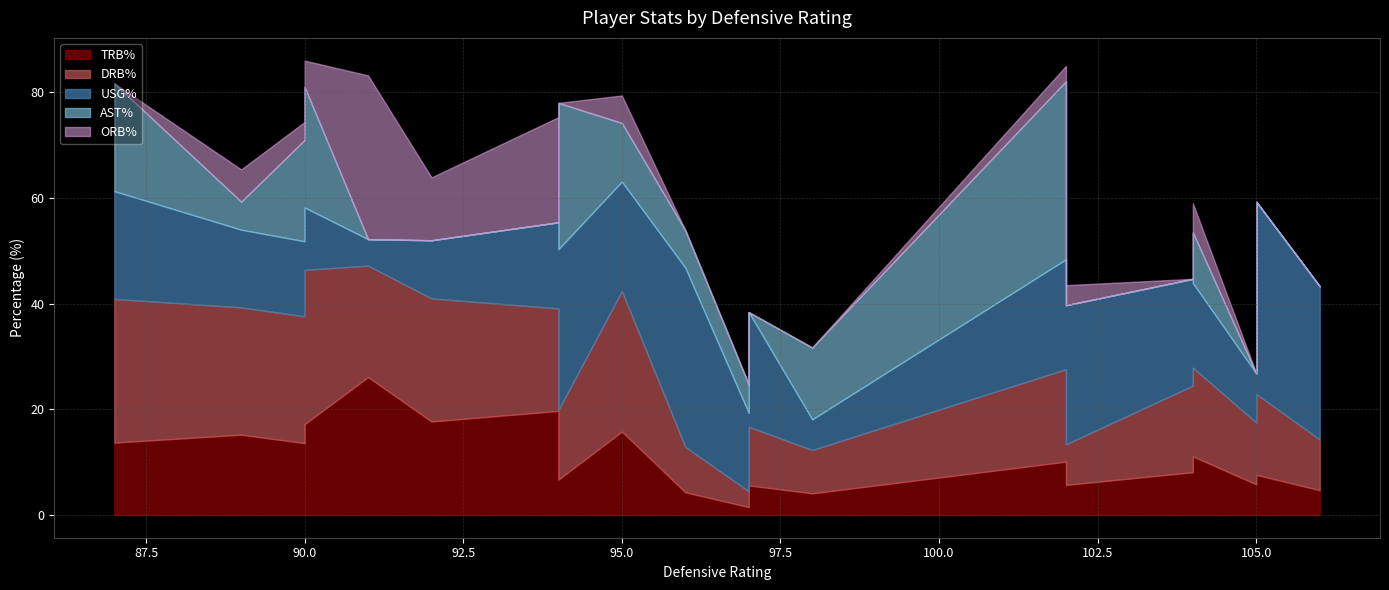

True or false: ast_pct and drb_pct intersect in this chart.

True